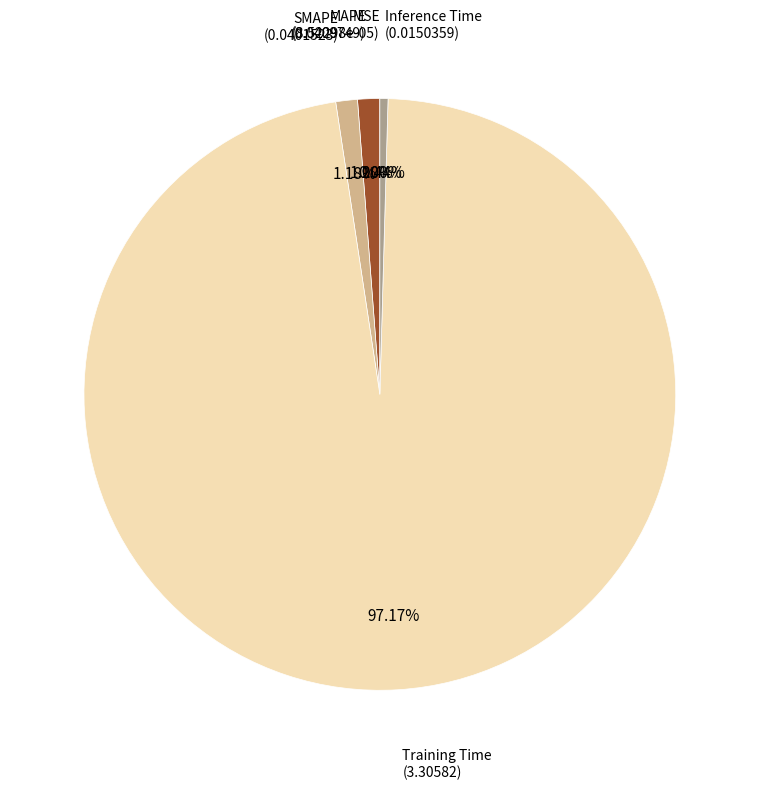

Is there any slice that represents more than half of the pie?

Yes